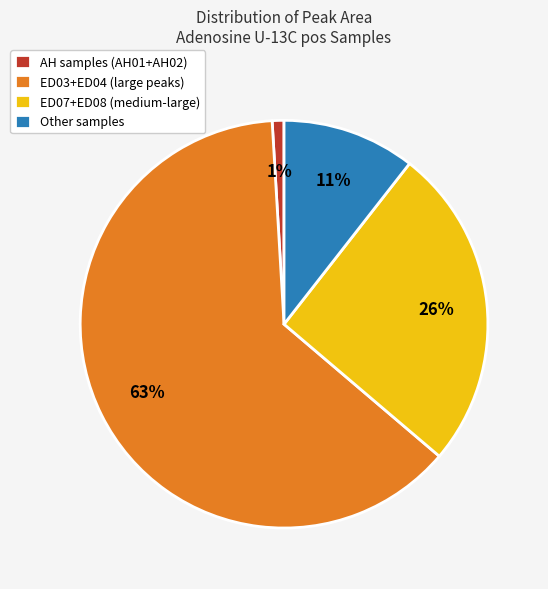

Is there any slice that represents more than half of the pie?

Yes